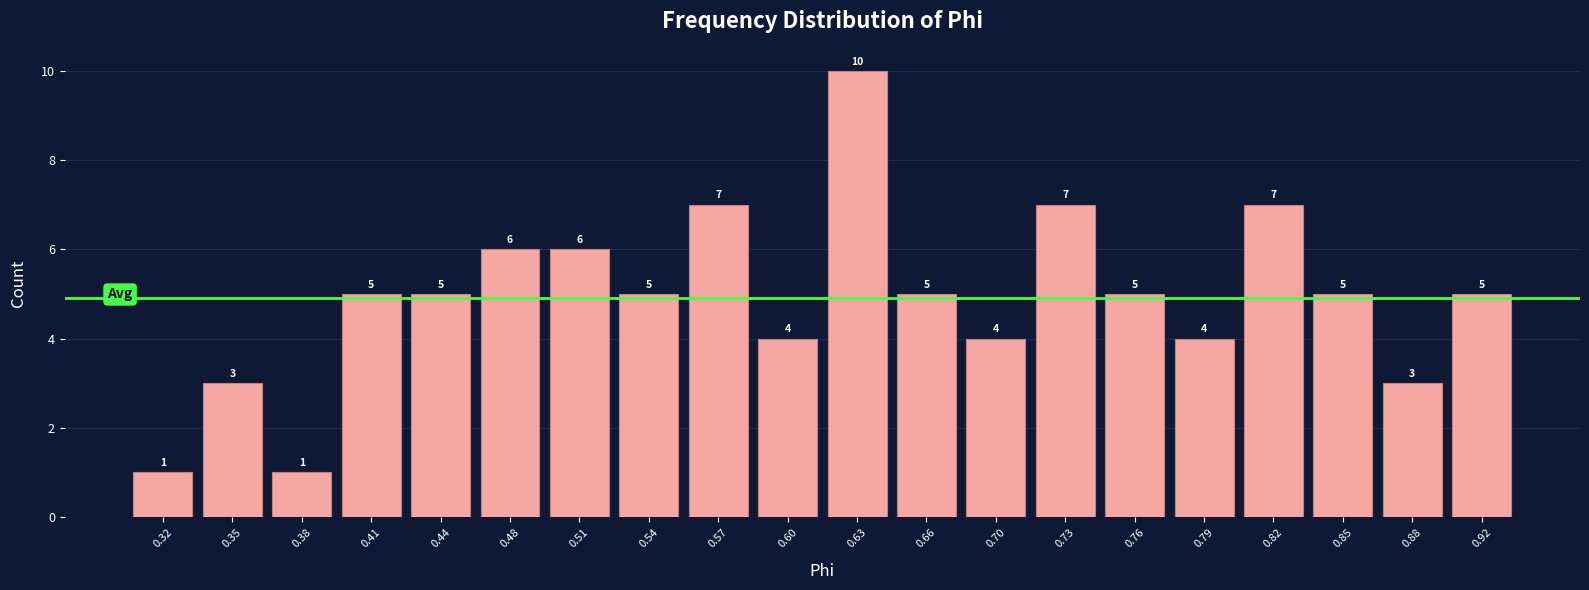

Reading right to left, what are all the values shown in this chart?

5	3	5	7	4	5	7	4	5	10	4	7	5	6	6	5	5	1	3	1